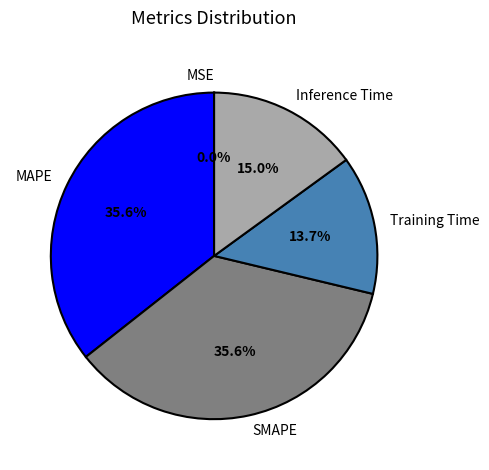

Does MAPE represent more than half of the total?

No